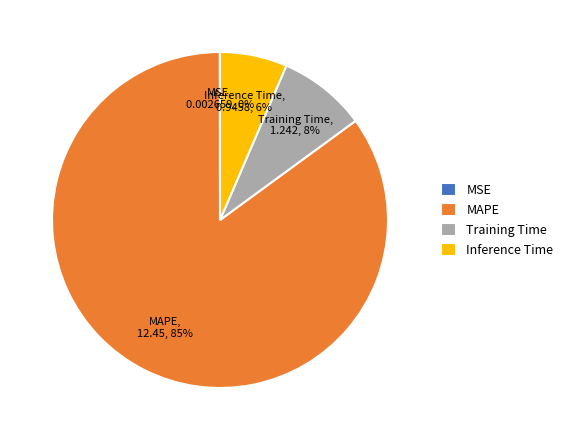

To the nearest percent, what is the average slice percentage?

25%